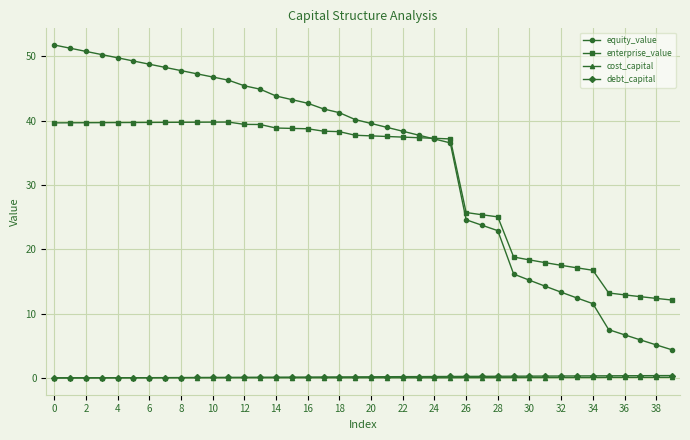

Does the chart display data point markers on the line(s)?

Yes